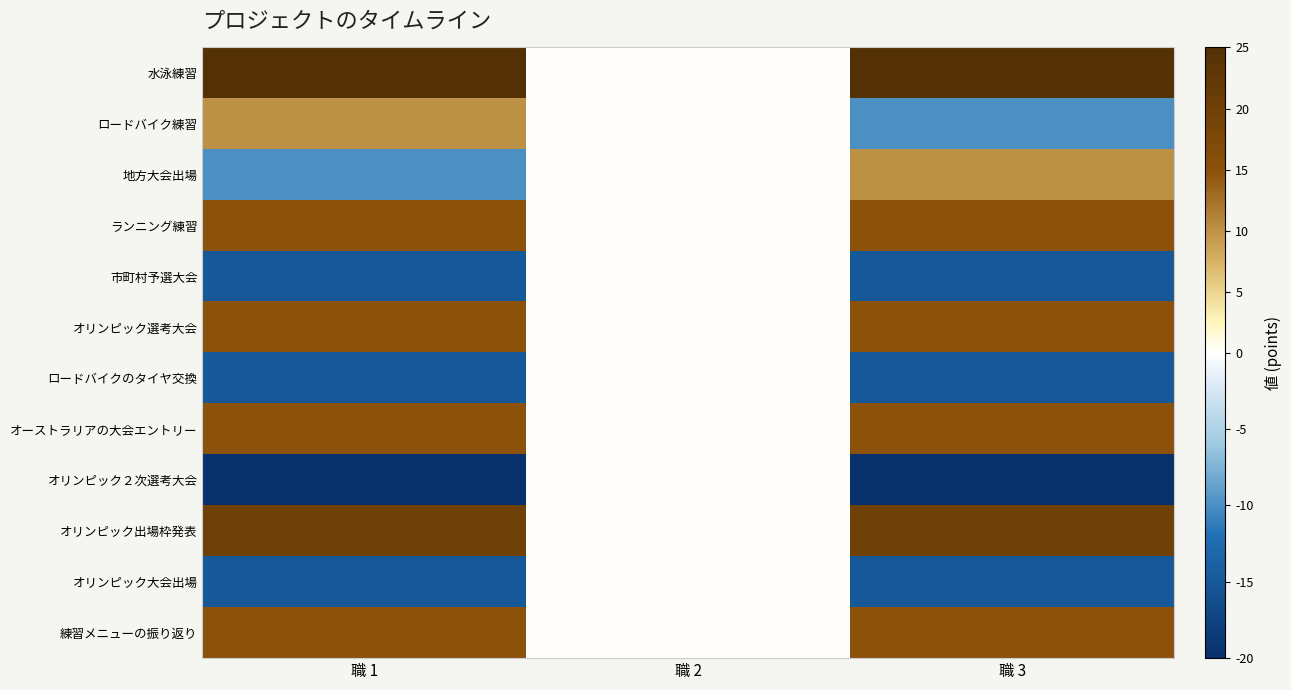

At 職 1, list the series in order from smallest to largest.

オリンピック２次選考大会, 市町村予選大会, ロードバイクのタイヤ交換, オリンピック大会出場, 地方大会出場, ロードバイク練習, ランニング練習, オリンピック選考大会, オーストラリアの大会エントリー, 練習メニューの振り返り, オリンピック出場枠発表, 水泳練習